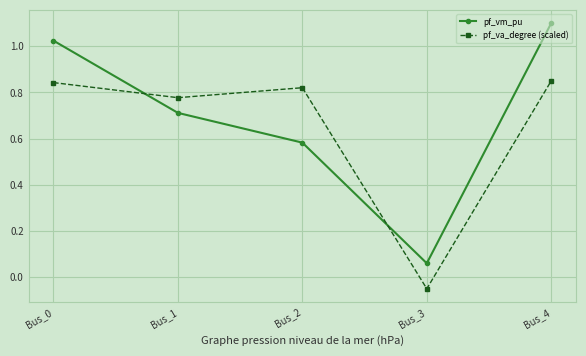

What is the sum of all pf_vm_pu values?

3.5